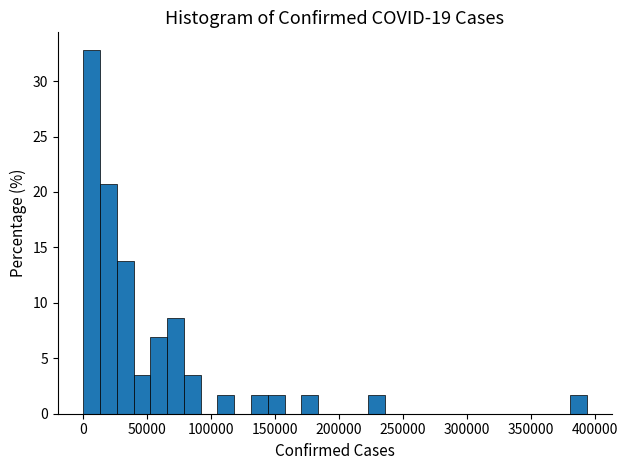

Read against the x-axis, roughly where is the centre of the tallest bar?

5000